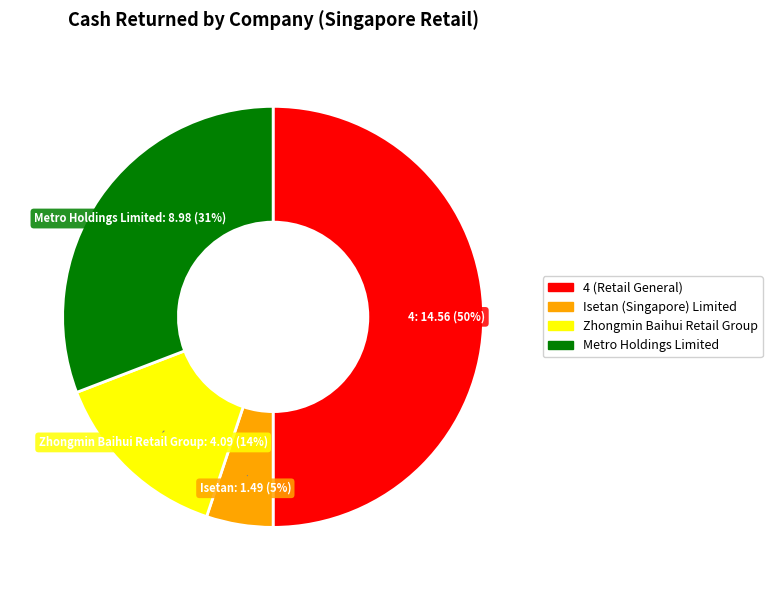

To the nearest percent, what is the average slice percentage?

25%